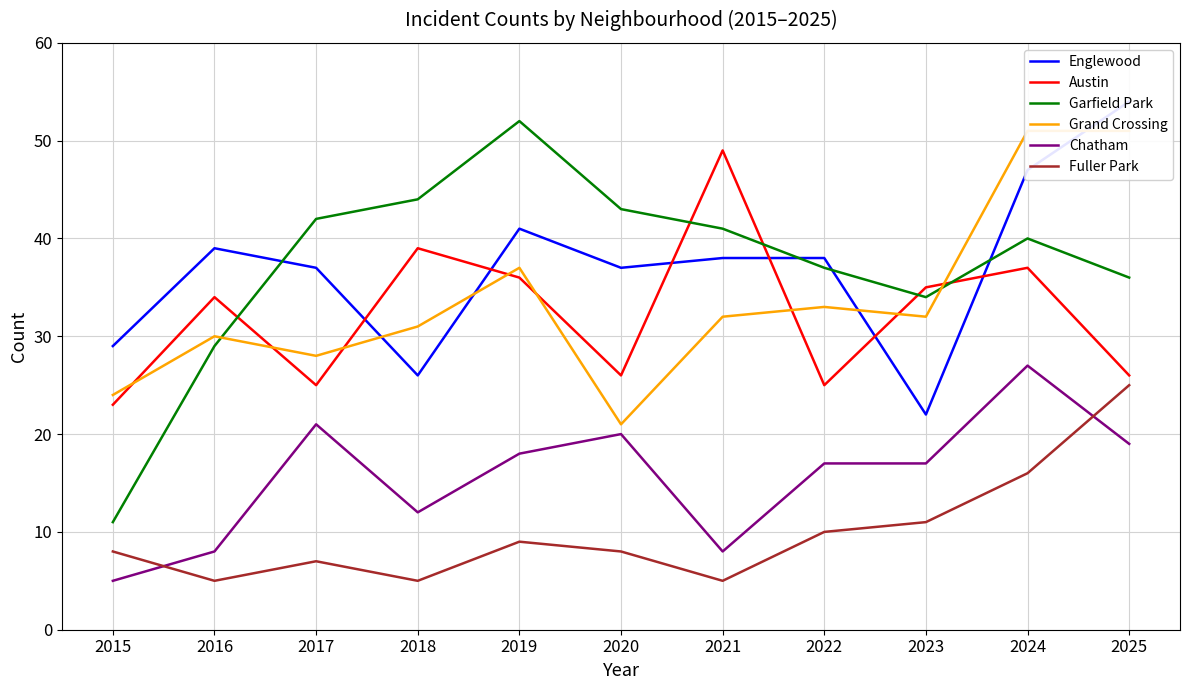

What is the lowest value of the Garfield Park series?

11